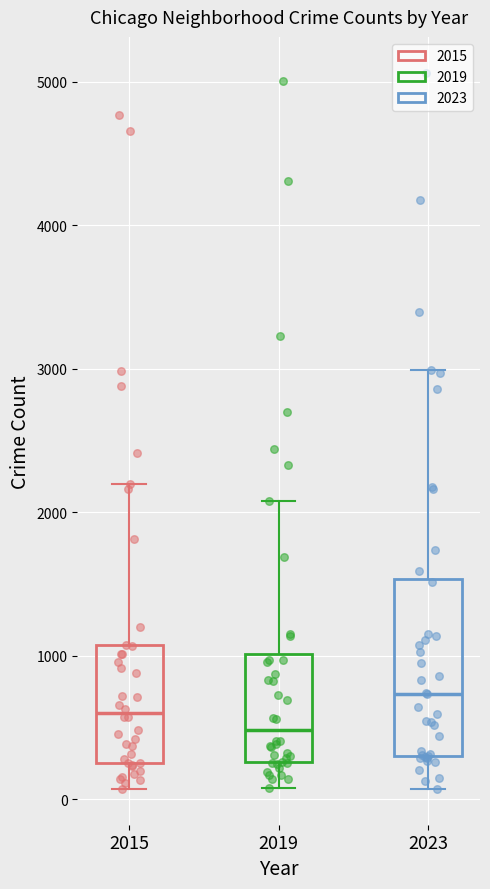

Which box is the tallest, from its lower edge to its upper edge?

2023